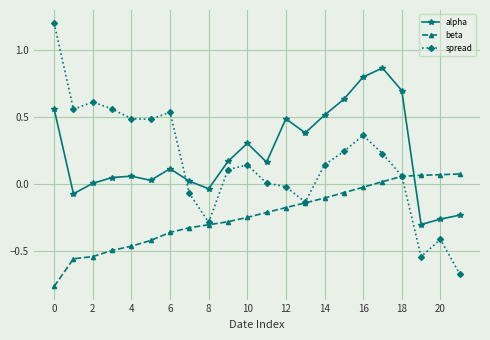

What is the difference between the maximum and second lowest values in the spread series?

1.7